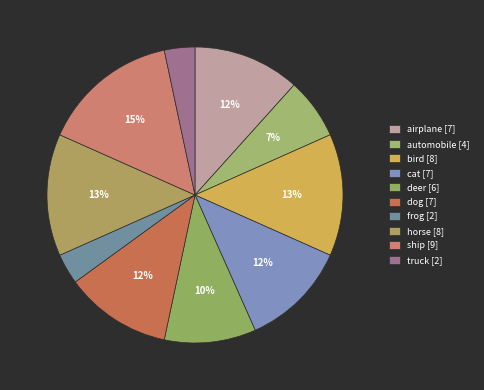

Is truck the majority of the pie?

No